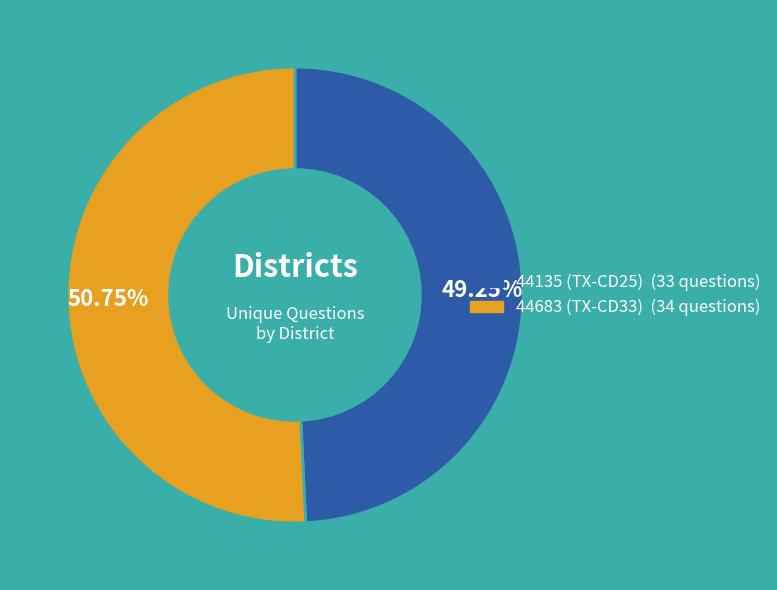

Combined, do 44683 (TX-CD33) and 44135 (TX-CD25) account for over 50%?

Yes